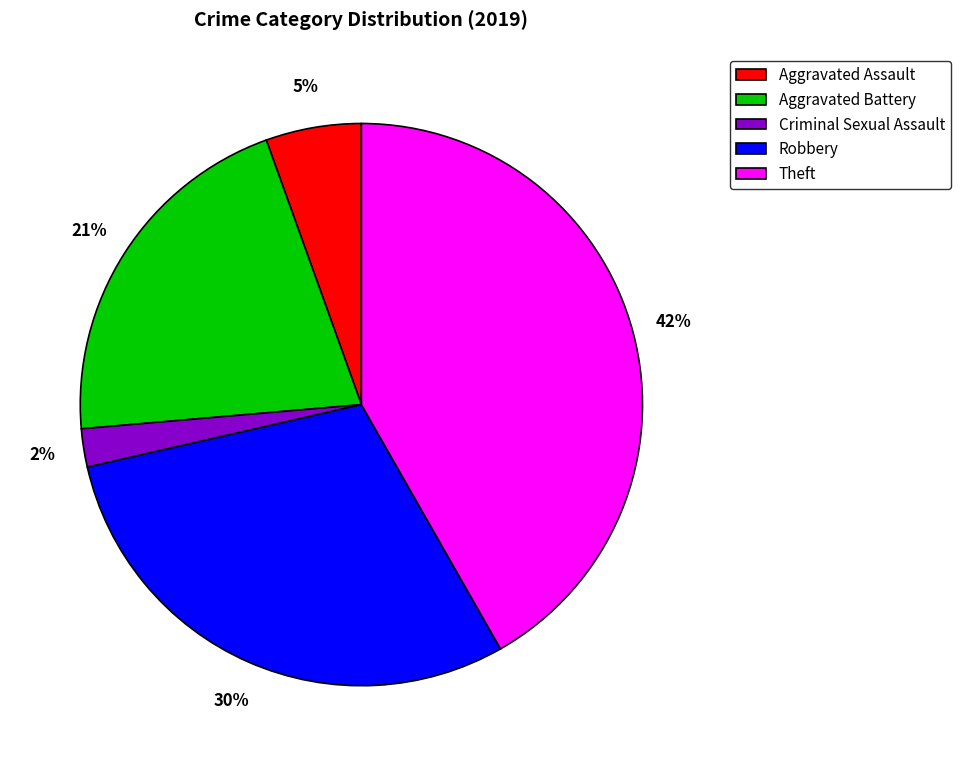

Which category has the biggest portion of the pie?

Theft